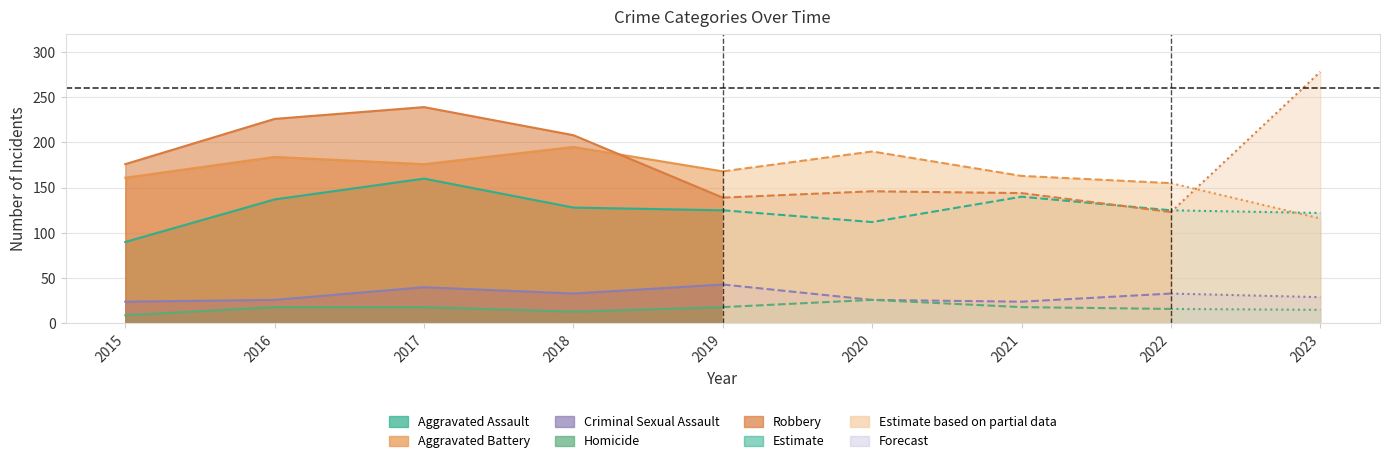

Reading left to right, list all the values displayed in this chart.

Aggravated Assault: 2015=90	2016=137	2017=160	2018=128	2019=125	2020=112	2021=140	2022=125	2023=122
Aggravated Battery: 2015=161	2016=184	2017=176	2018=195	2019=168	2020=190	2021=163	2022=155	2023=116
Criminal Sexual Assault: 2015=24	2016=26	2017=40	2018=33	2019=43	2020=26	2021=24	2022=33	2023=29
Homicide: 2015=9	2016=18	2017=18	2018=13	2019=18	2020=26	2021=18	2022=16	2023=15
Robbery: 2015=176	2016=226	2017=239	2018=208	2019=139	2020=146	2021=144	2022=123	2023=278